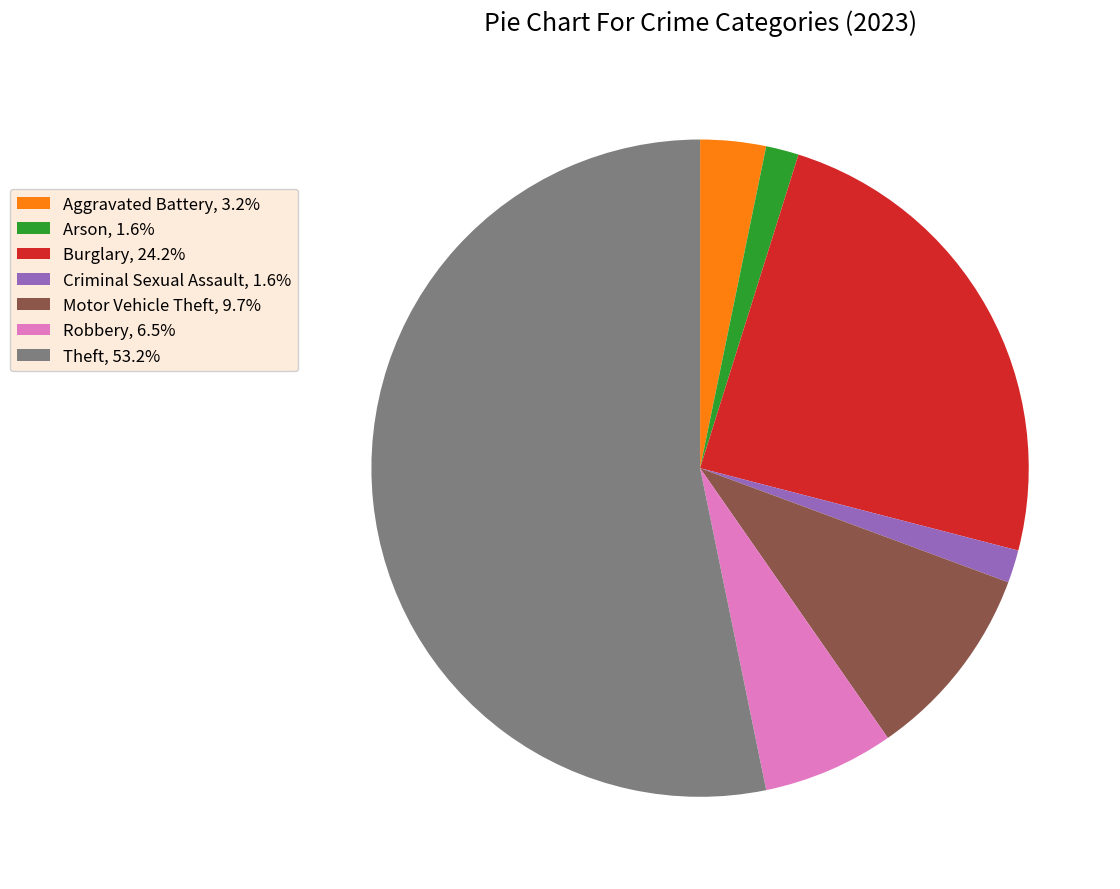

Does any single category account for the majority?

Yes